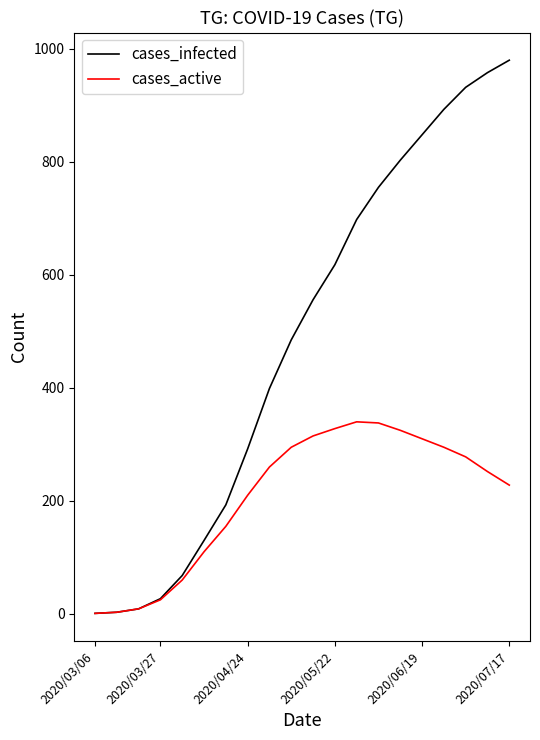

Which series has the largest total across all categories?

cases_infected